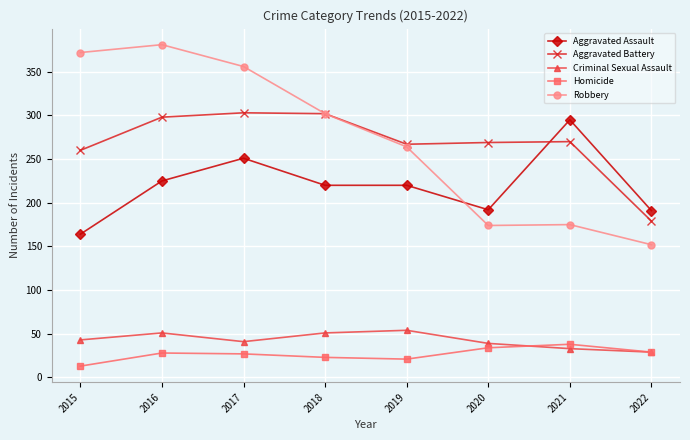

The Robbery series shows 356 at 2017. True or false?

True